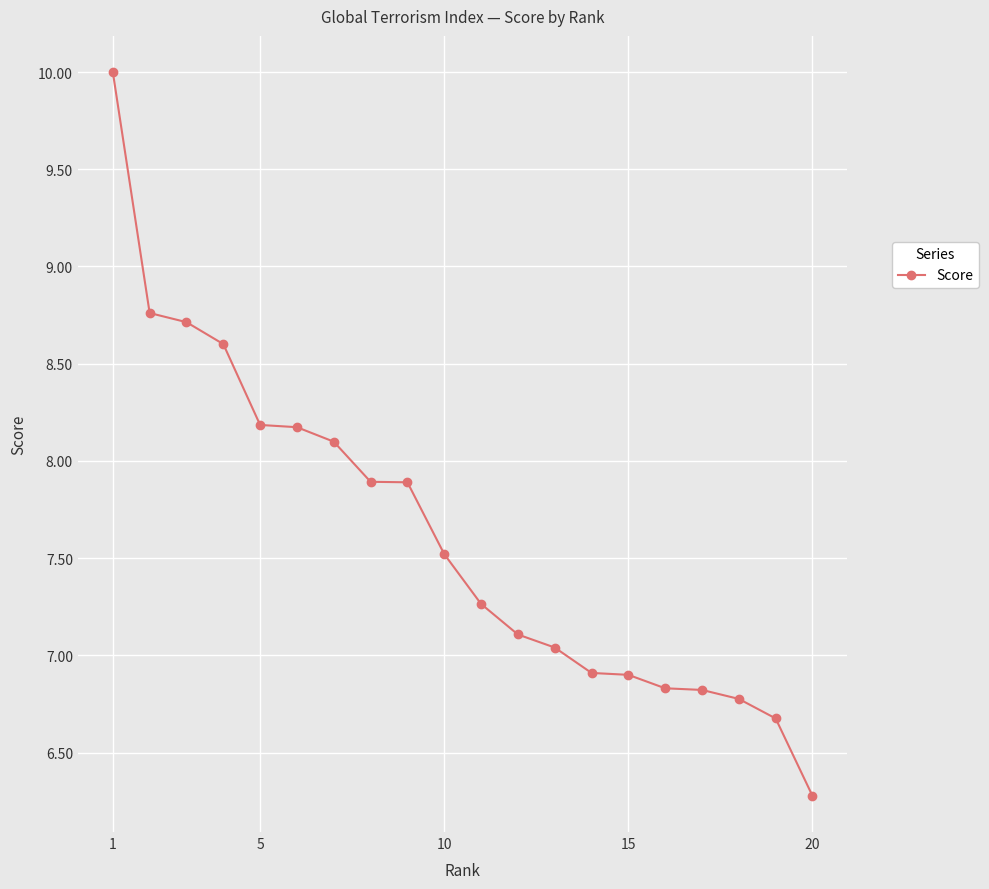

What is the value of the 4th point from the left?

8.6